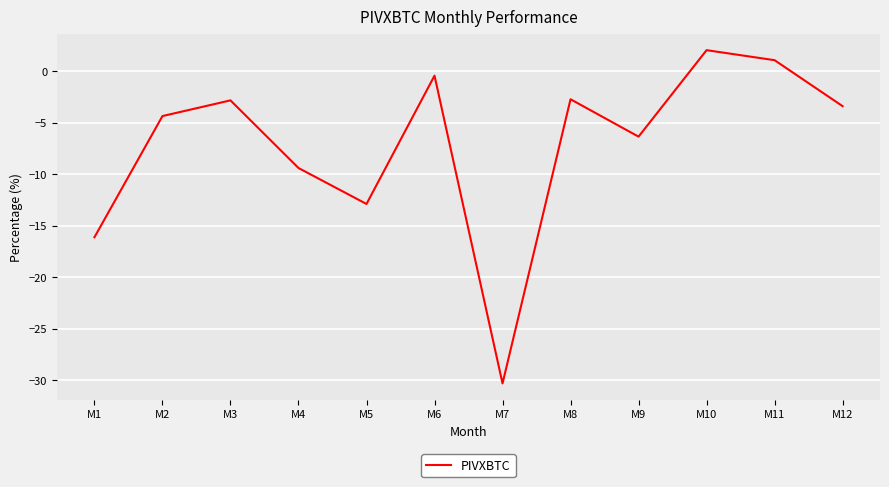

The chart shows a value of -16.1 at M1. True or false?

True